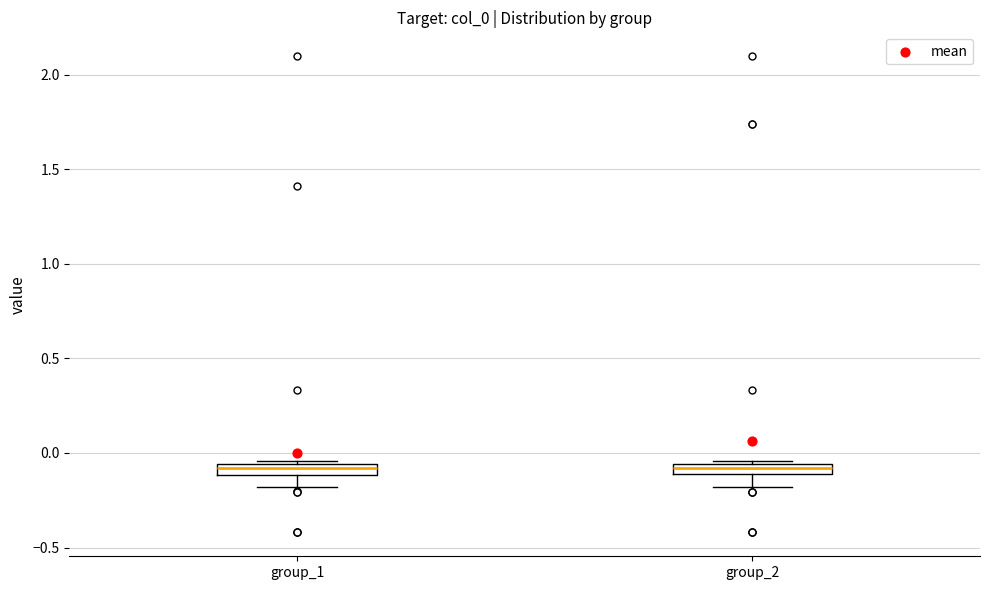

Where is the upper edge of the box for group_1 on the y-axis? The values are not printed on the chart, so give them approximately, as read against the axis.

-0.05